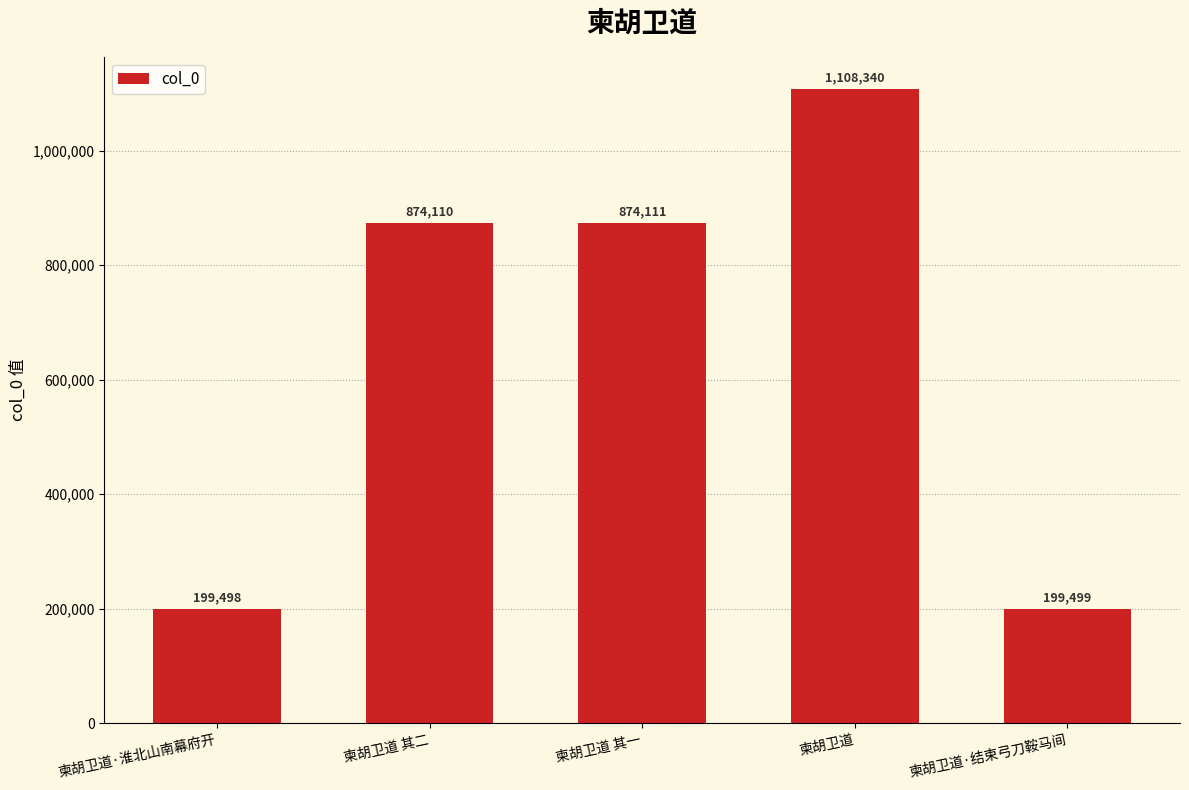

Rank the categories by value from highest to lowest.

柬胡卫道, 柬胡卫道 其一, 柬胡卫道 其二, 柬胡卫道·结束弓刀鞍马间, 柬胡卫道·淮北山南幕府开